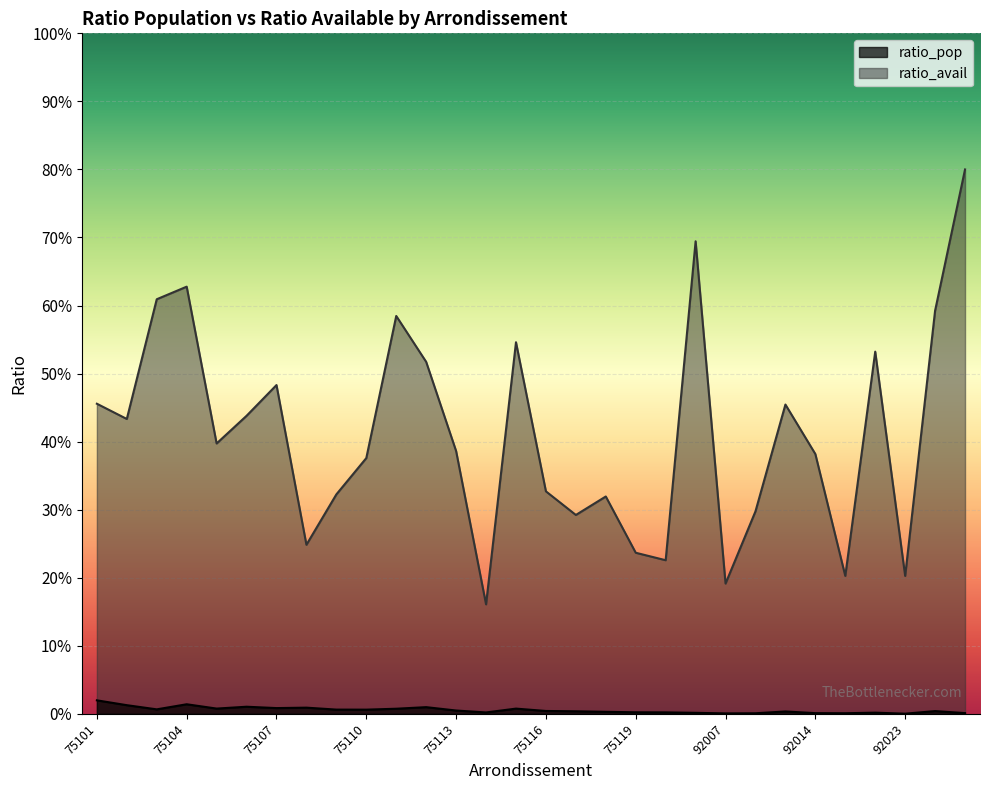

Reading left to right, transcribe all the data shown in this chart.

ratio_pop: 0.0	0.0	0.0	0.0	0.0	0.0	0.0	0.0	0.0	0.0	0.0	0.0	0.0	0.0	0.0	0.0	0.0	0.0	0.0	0.0	0.0	0.0	0.0	0.0	0.0	0.0	0.0	0.0	0.0	0.0
ratio_avail: 0.5	0.4	0.6	0.6	0.4	0.4	0.5	0.2	0.3	0.4	0.6	0.5	0.4	0.2	0.5	0.3	0.3	0.3	0.2	0.2	0.7	0.2	0.3	0.5	0.4	0.2	0.5	0.2	0.6	0.8